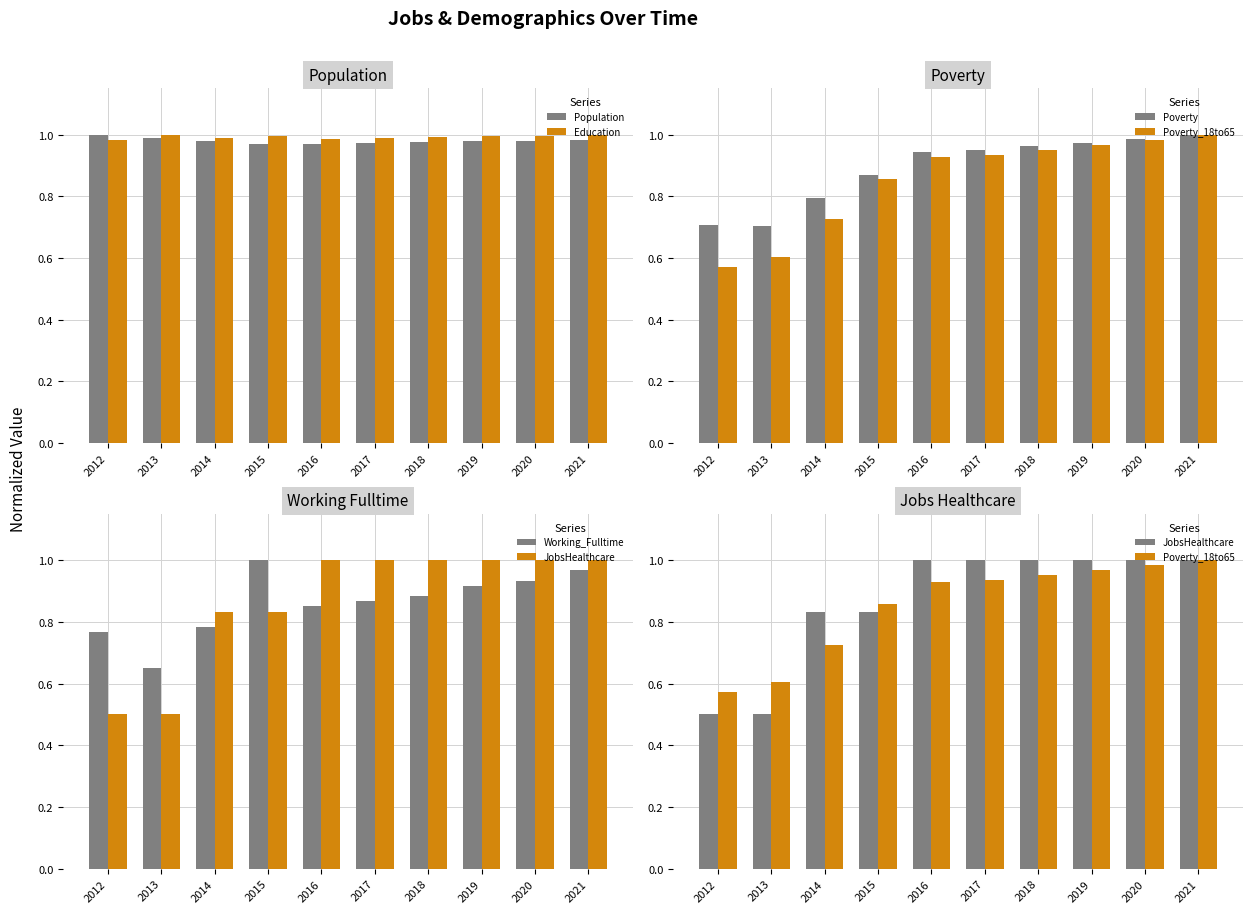

Rank the series by their maximum value, from lowest to highest.

Population, Education, Poverty, Poverty_18to65, Working_Fulltime, JobsHealthcare